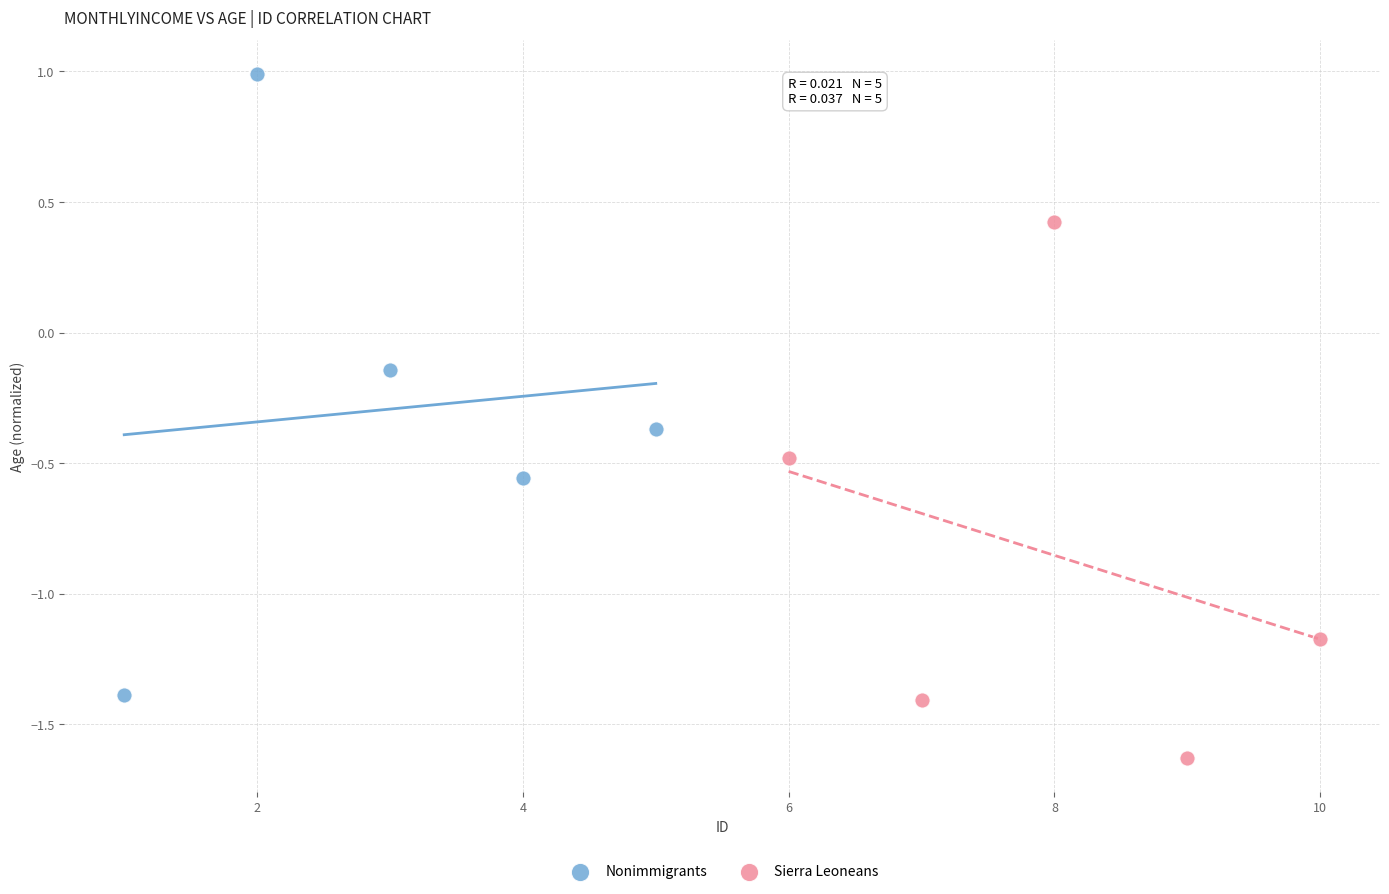

What are all the series names shown in the legend?

Nonimmigrants, Sierra Leoneans